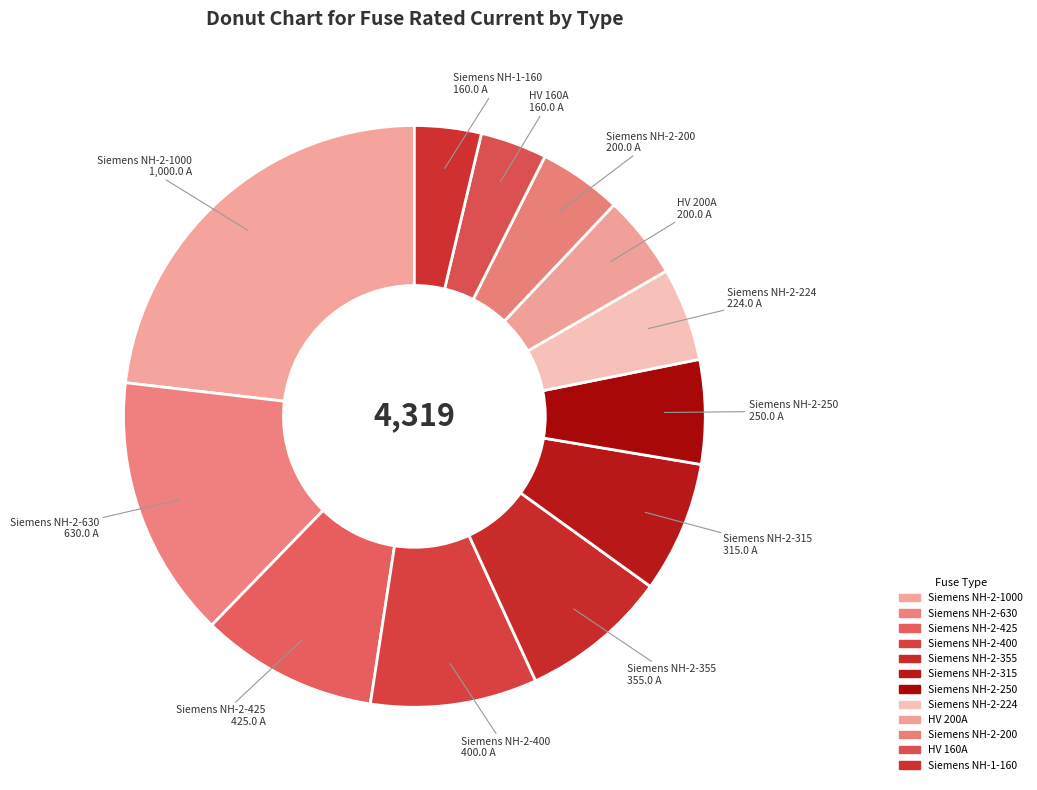

Approximately how many times larger is the value at HV 160A compared to Siemens NH-2-250?

0.6